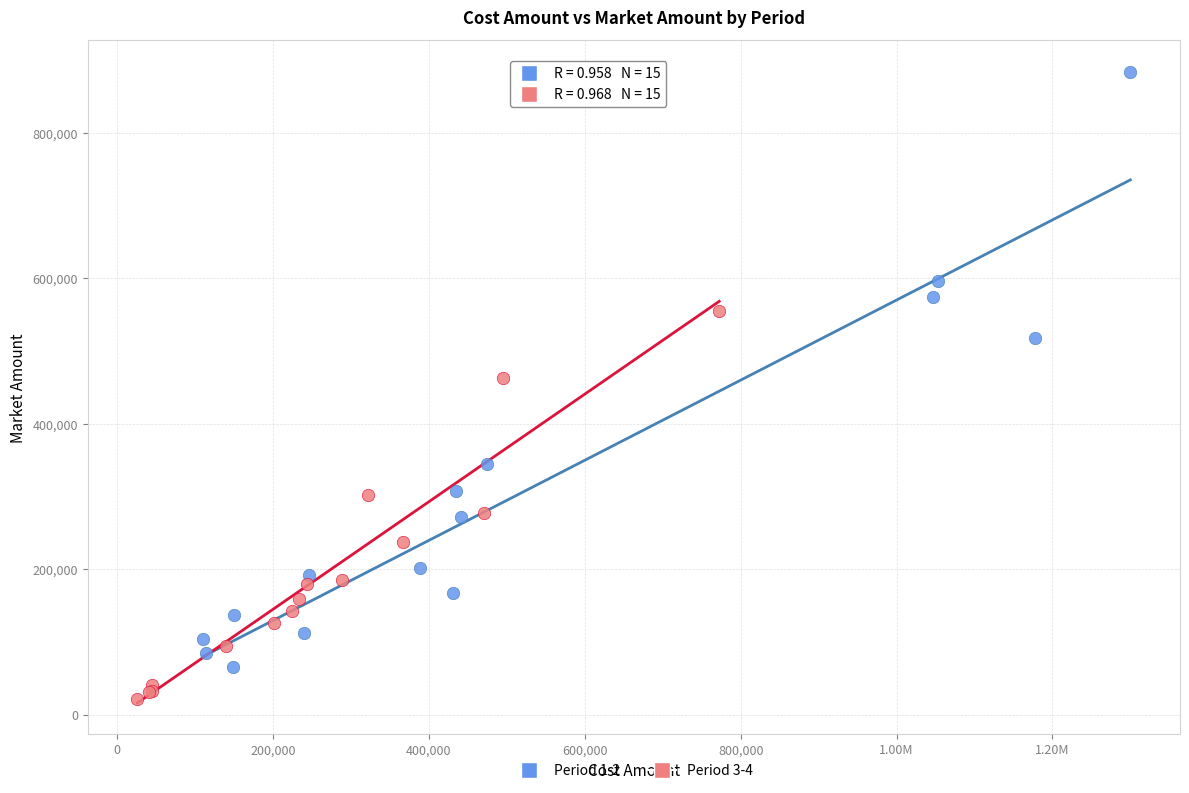

What are all the series names shown in the legend?

Period 1-2, Period 3-4